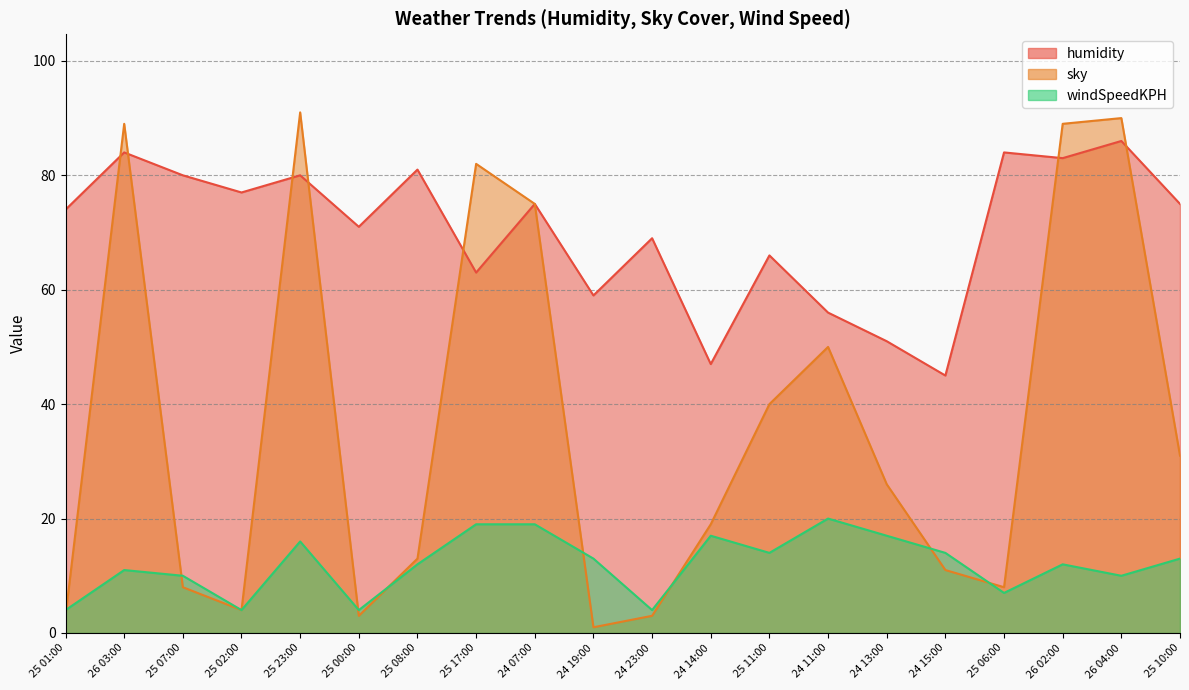

Rank the series at 25 06:00 from highest to lowest value.

humidity, sky, windSpeedKPH